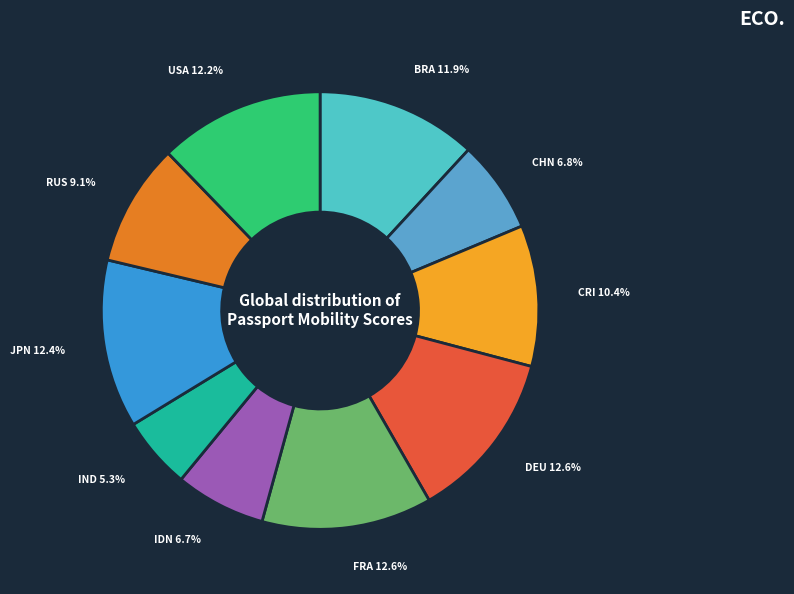

What is the ratio of the value at FRA to the value at CRI?

1.2